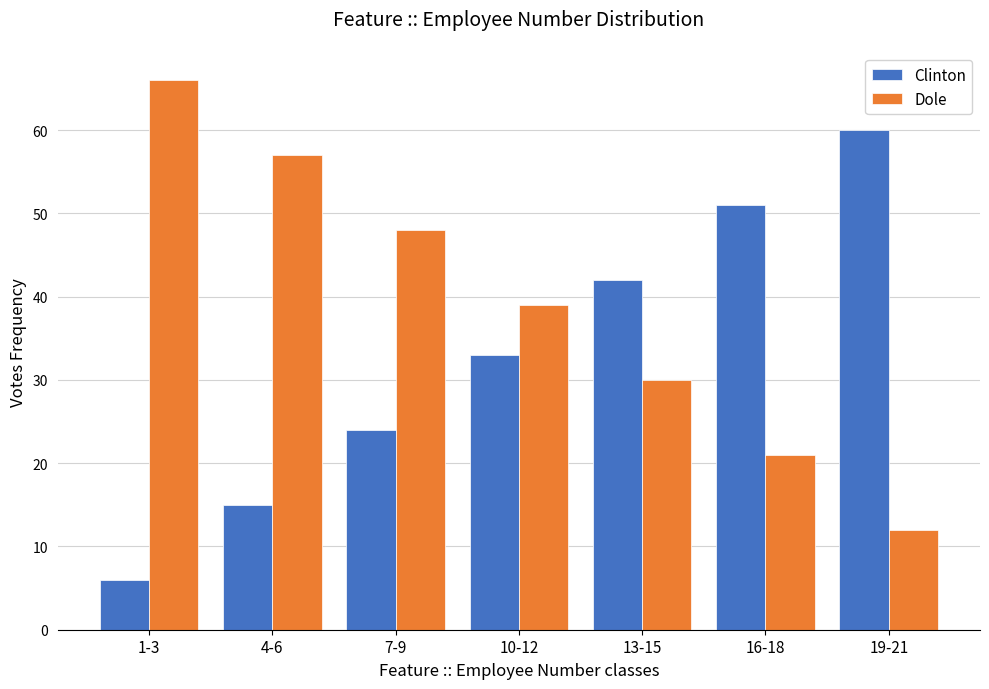

Reading left to right, what are all the values shown in this chart?

Clinton: 1-3=6	4-6=15	7-9=24	10-12=33	13-15=42	16-18=51	19-21=60
Dole: 1-3=66	4-6=57	7-9=48	10-12=39	13-15=30	16-18=21	19-21=12